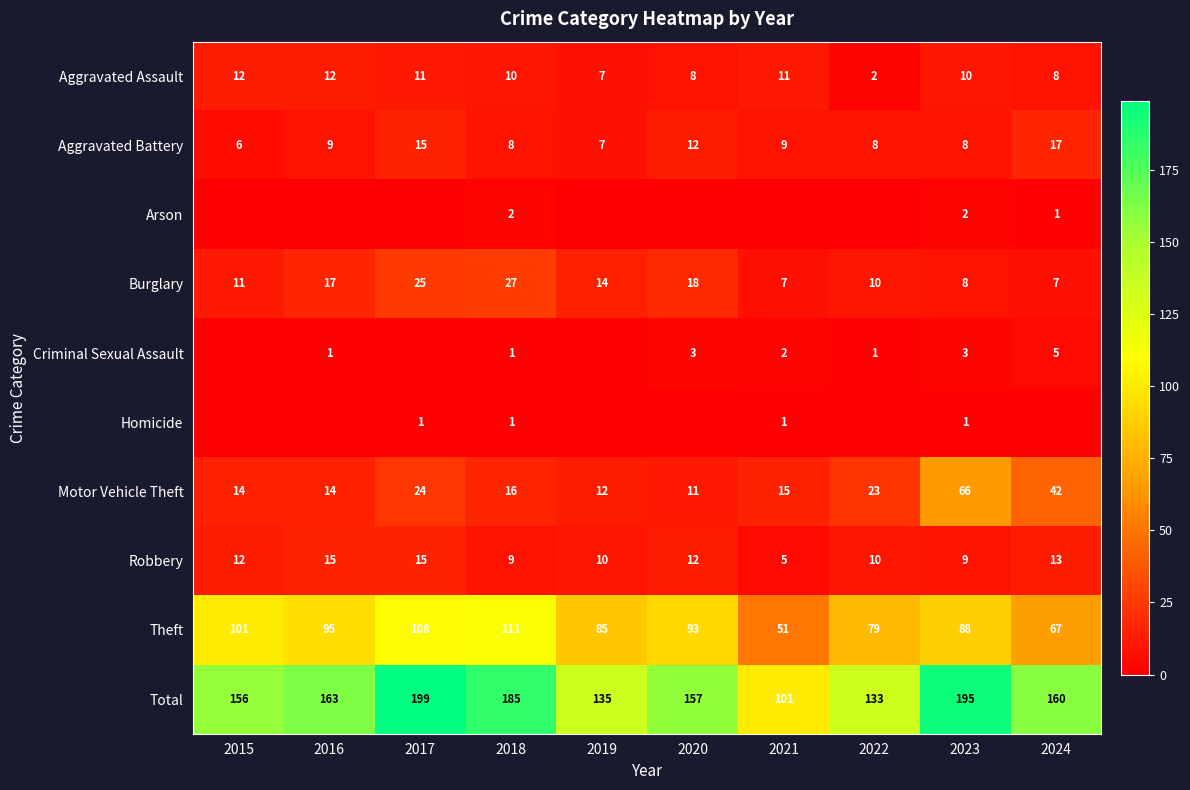

What is the difference between the maximum and minimum values in the Aggravated Assault series?

10